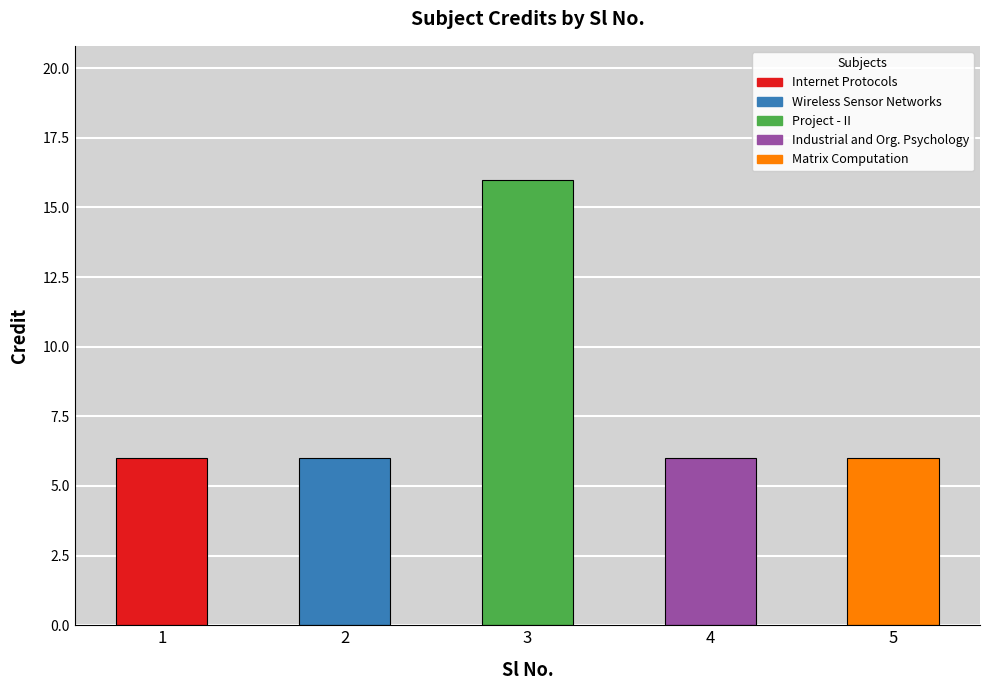

True or false: the data shows 6 at 4.

True